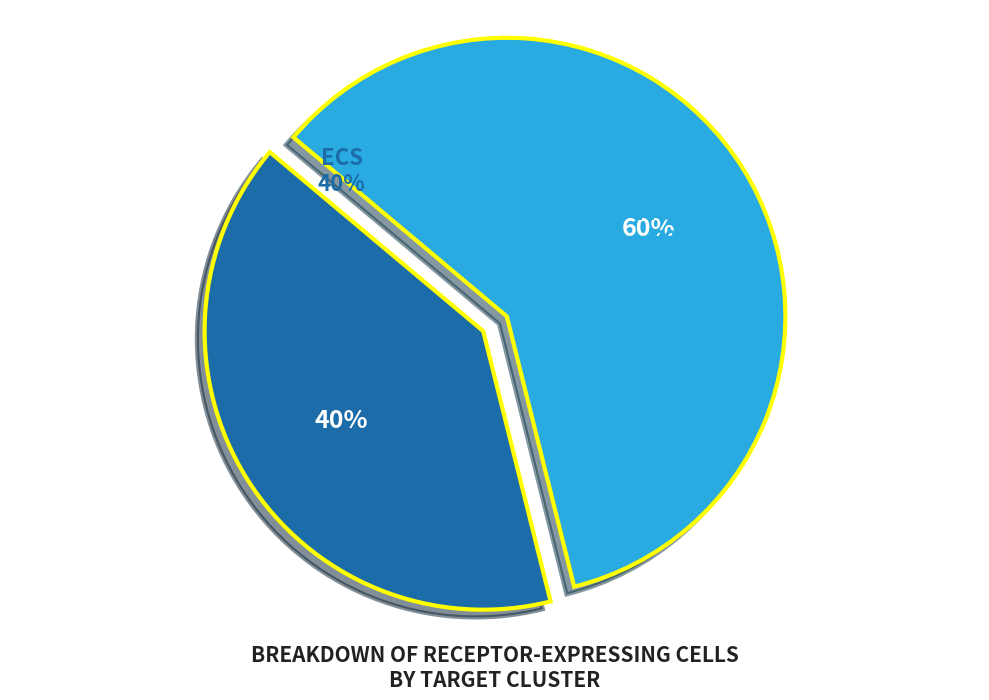

True or false: MuSCs accounts for 75% of the total.

False